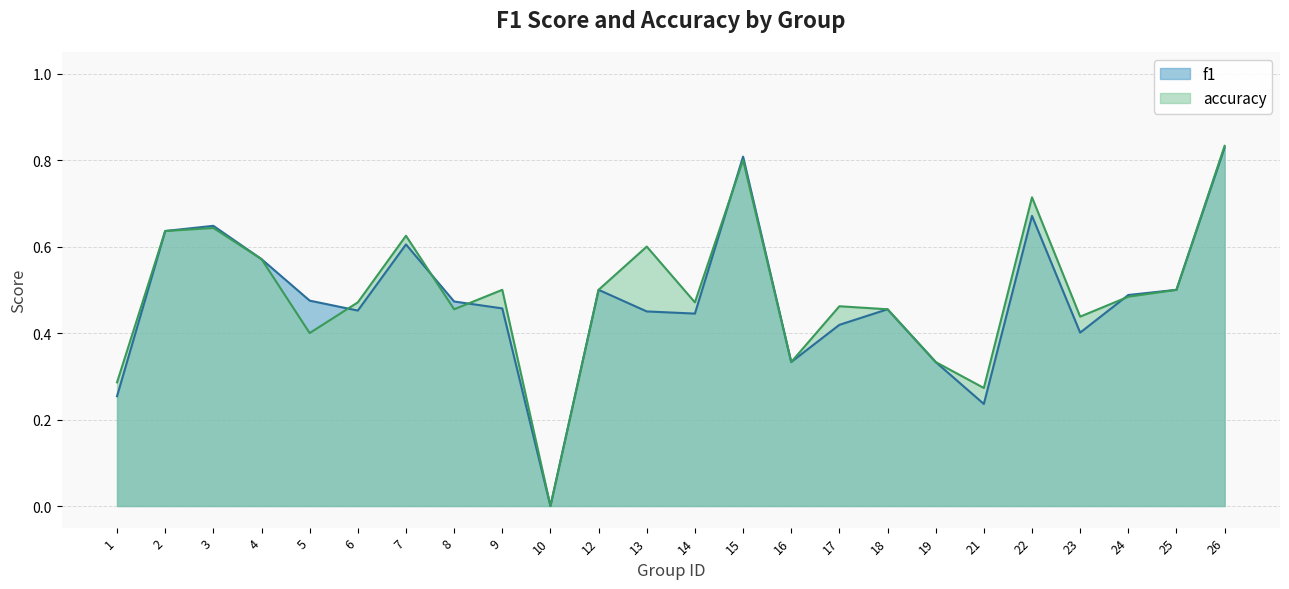

How many positive values does the accuracy series have?

23